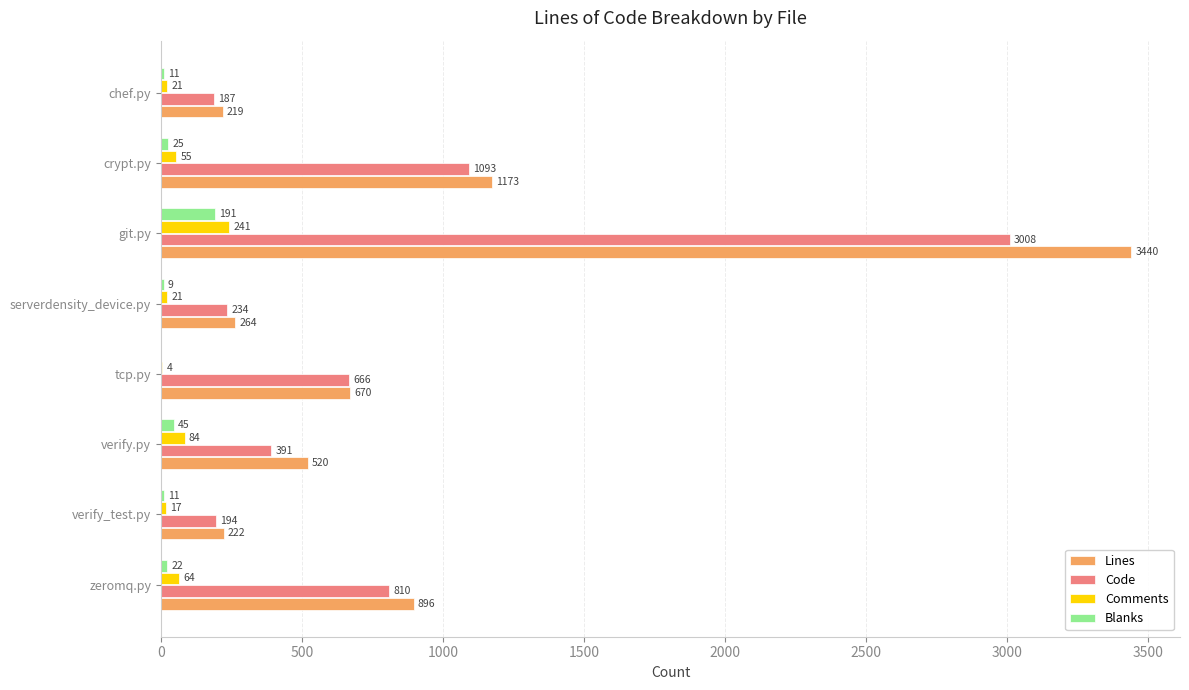

Between tcp.py and chef.py, which series saw the biggest shift?

Code